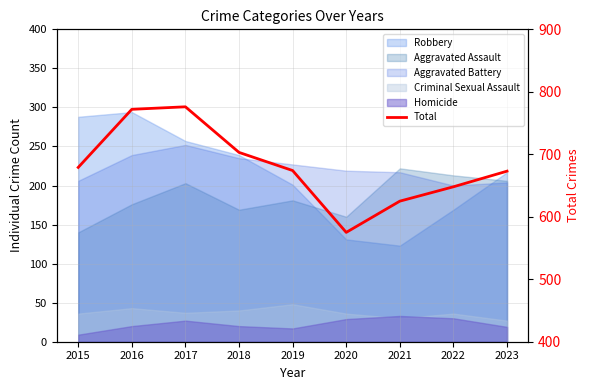

List the labels in order of value, largest first.

2017, 2016, 2018, 2015, 2019, 2023, 2022, 2021, 2020